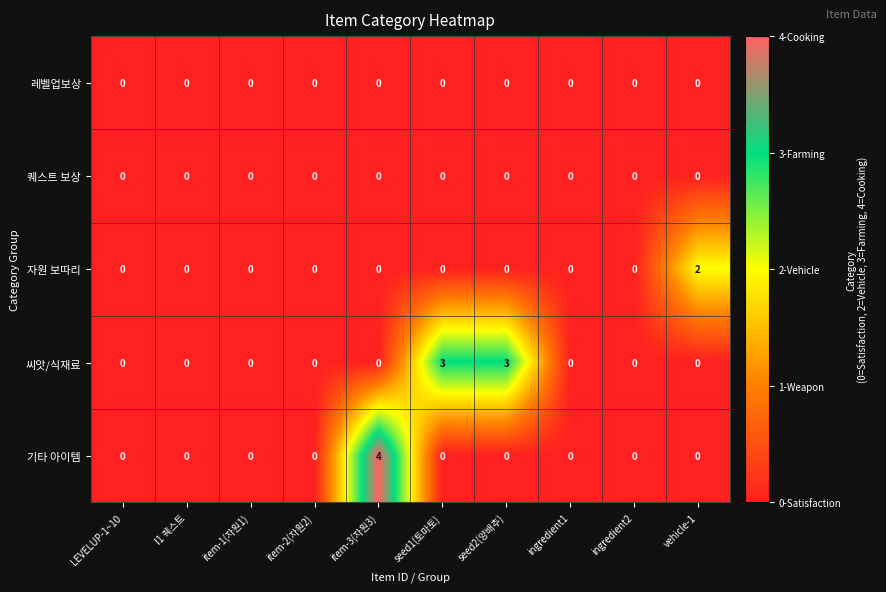

What is the maximum value shown in the chart?

4